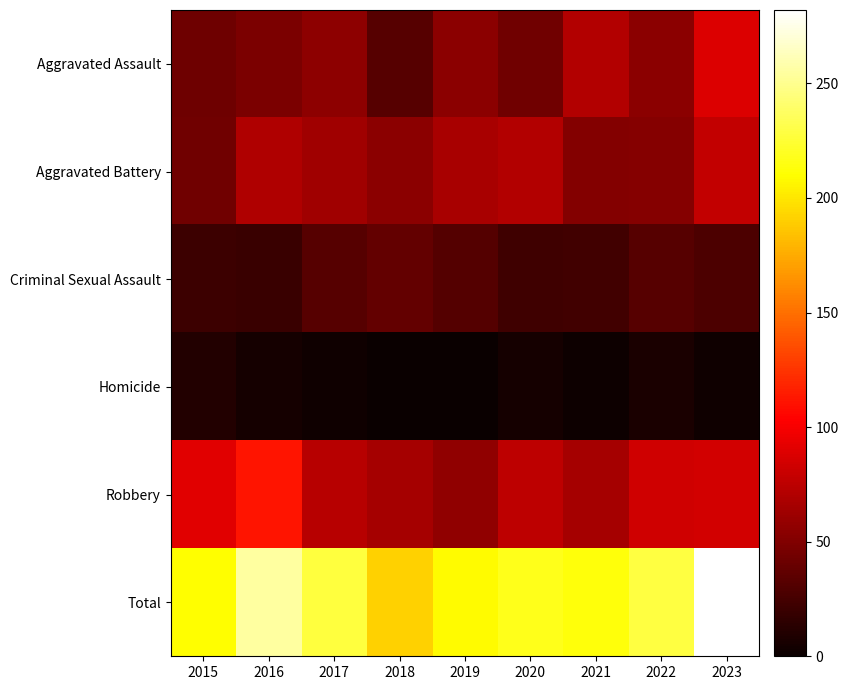

Which category has the highest value across all series?

2023